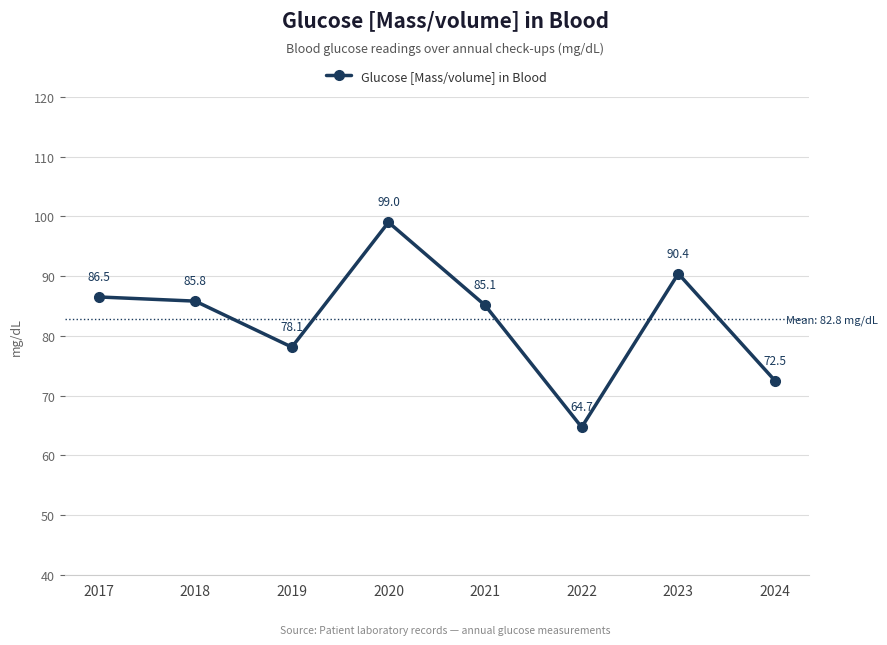

Reading left to right, list all the values displayed in this chart.

2017=86.5	2018=85.8	2019=78.1	2020=99.0	2021=85.1	2022=64.7	2023=90.4	2024=72.5